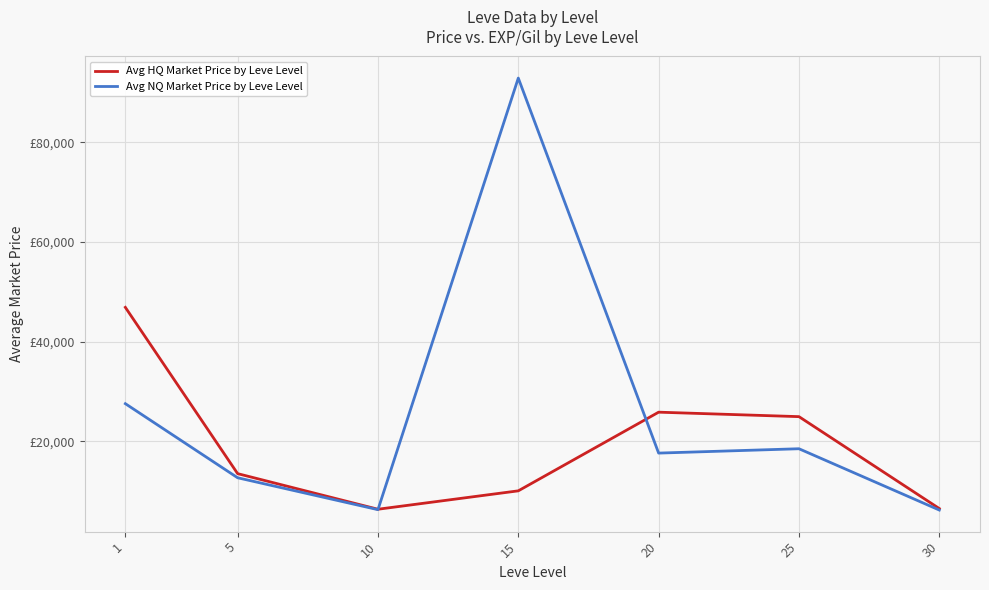

Does the chart display data point markers on the line(s)?

No